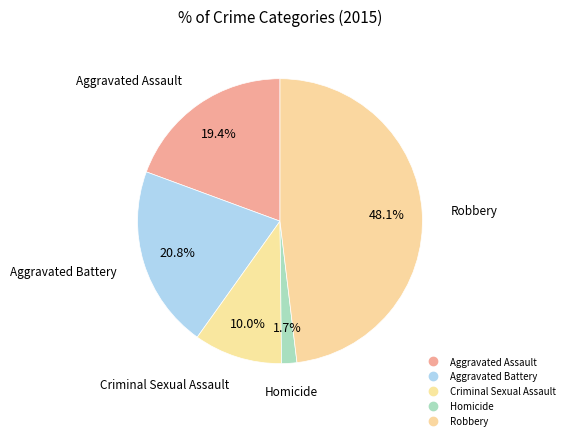

To the nearest percent, what is the average slice percentage?

20%